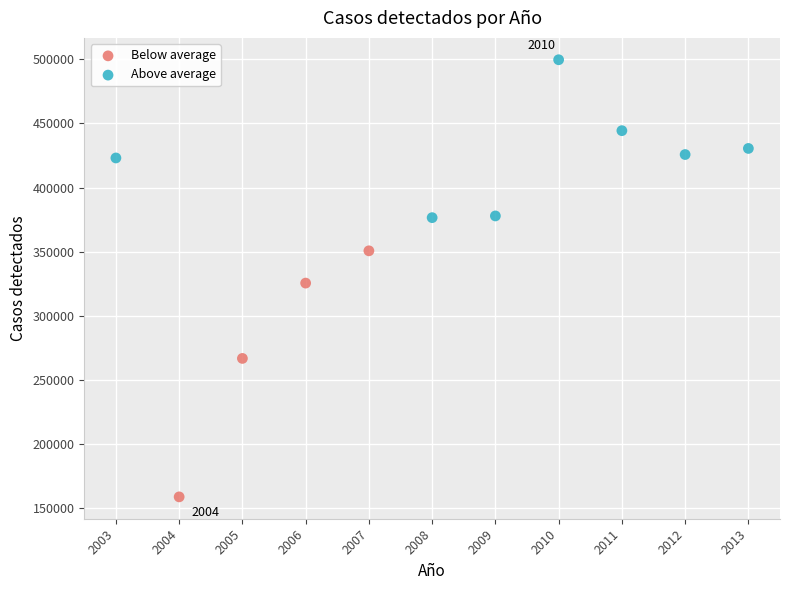

Which series reaches the minimum Y coordinate?

Below average